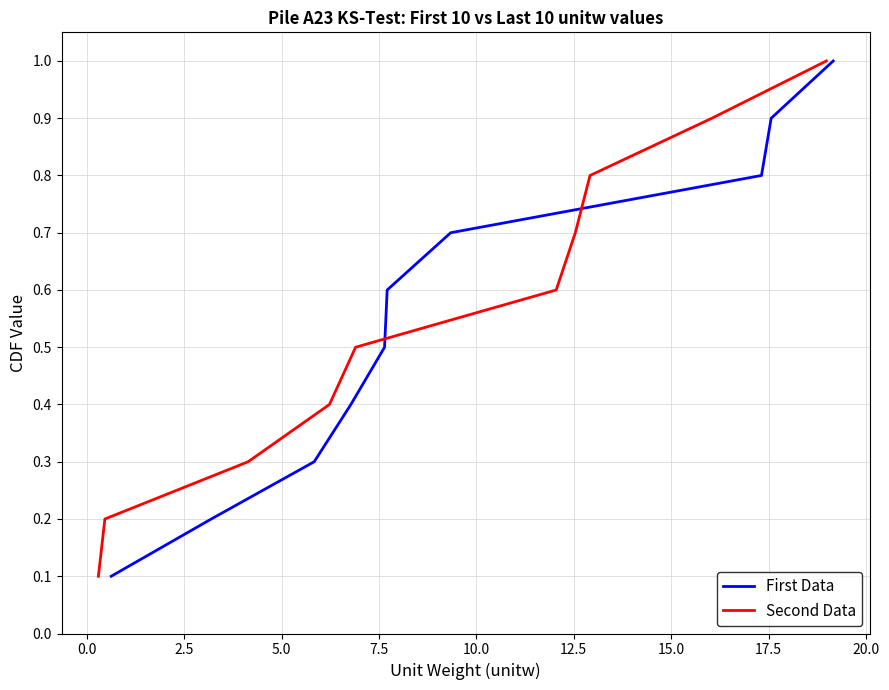

At how many categories does at least one series exceed 0?

10